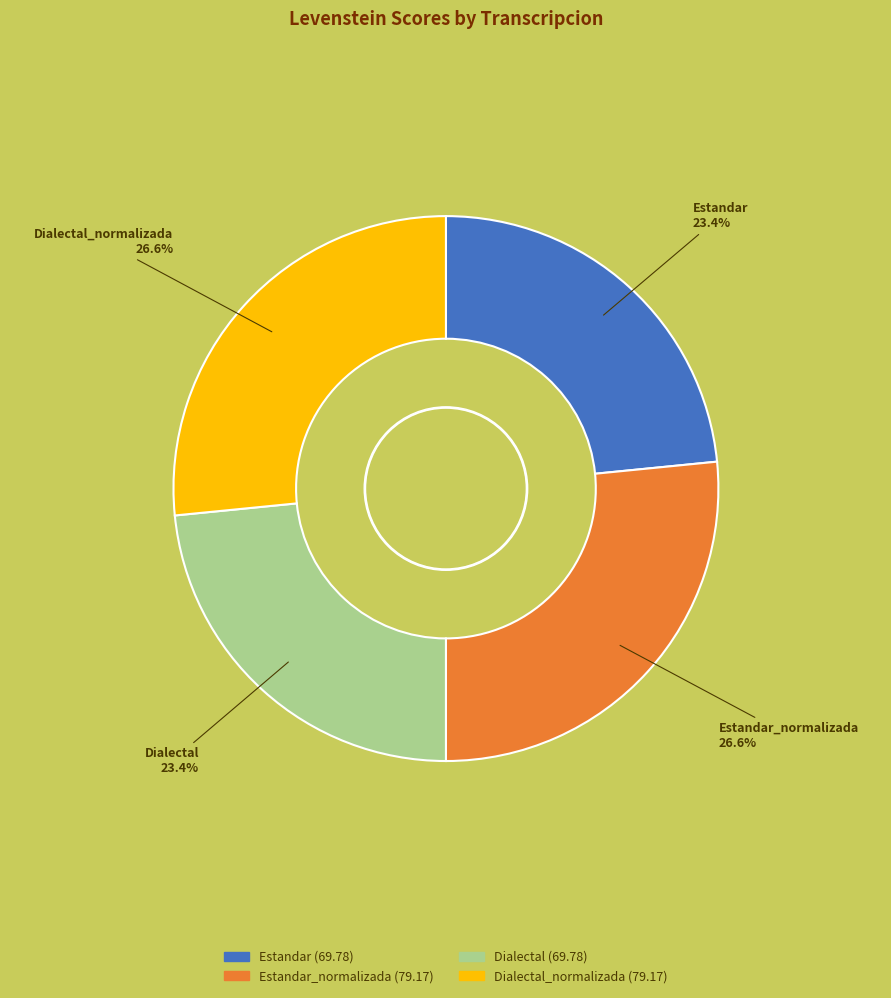

To the nearest percent, what is the average slice percentage?

25%